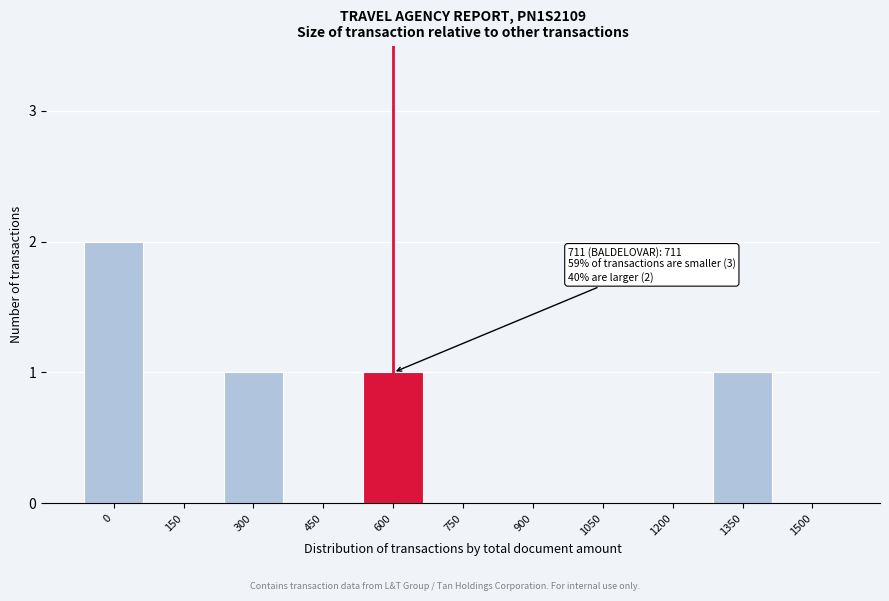

Reading left to right, extract all data points from this chart.

0=2	150=0	300=1	450=0	600=1	750=0	900=0	1050=0	1200=0	1350=1	1500=0